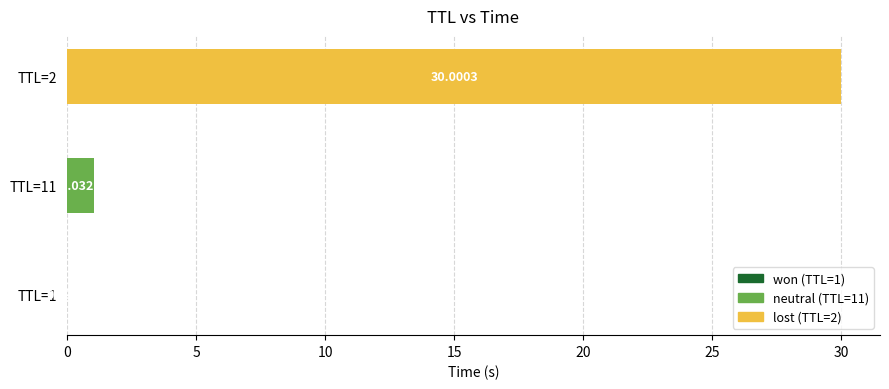

What is the maximum value shown in the chart?

30.0